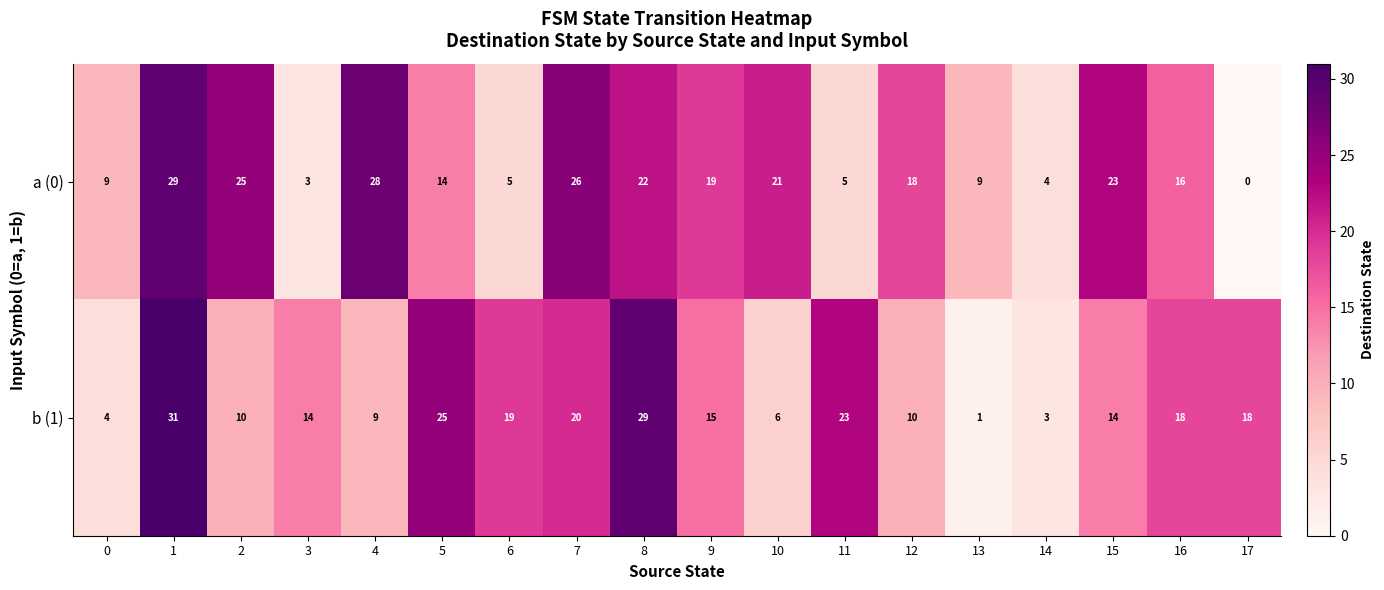

What is the average value of the a (0) series?

15